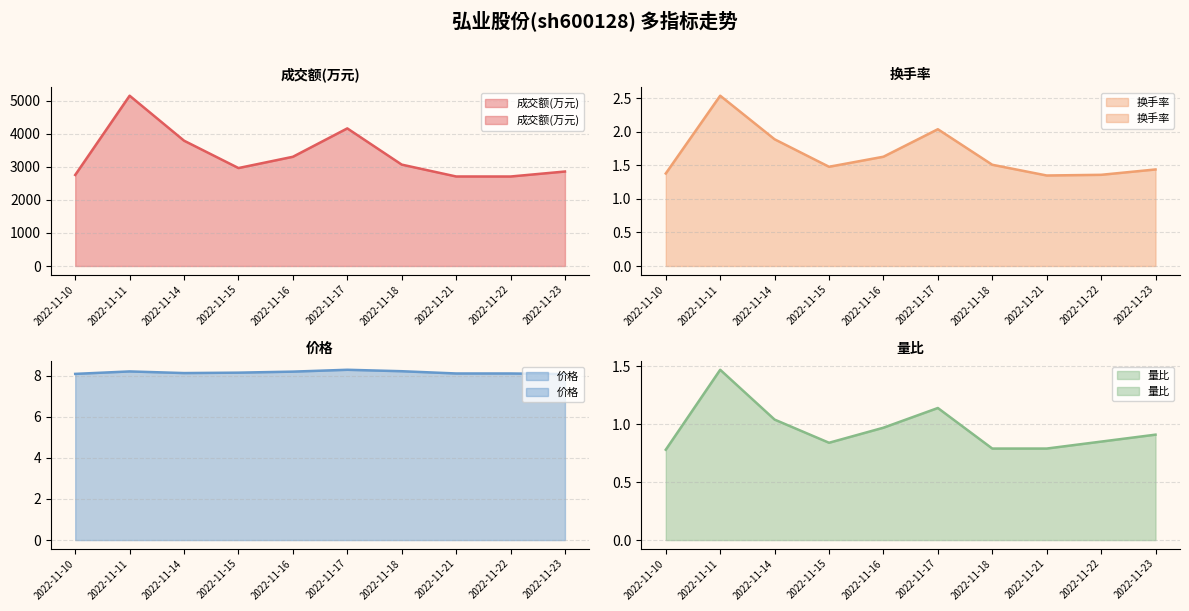

At which category does the chart reach its peak across all series?

2022-11-11